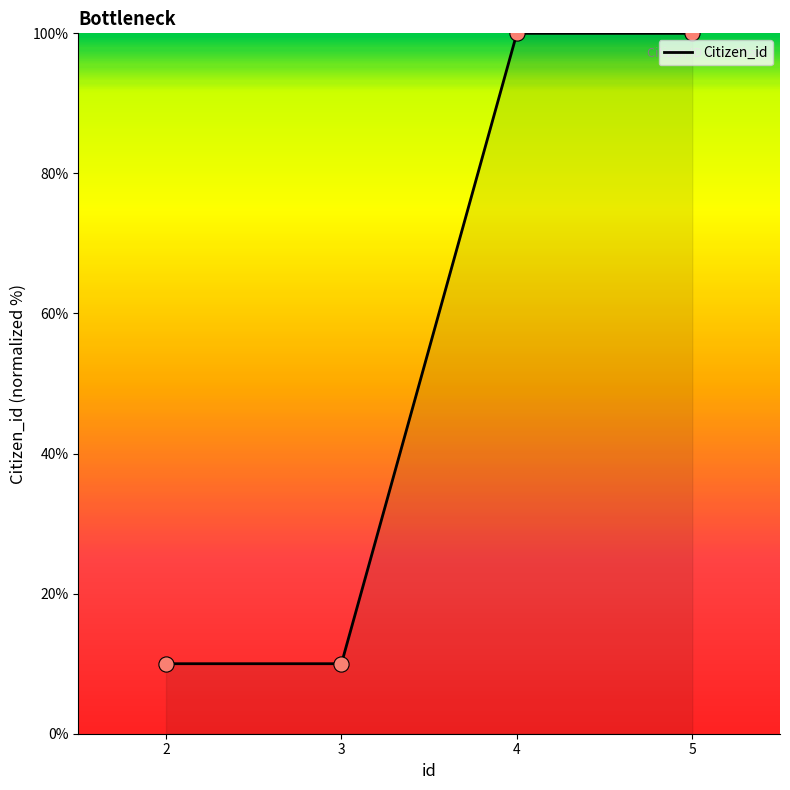

What is the change in value from 3 to 5?

+90.0